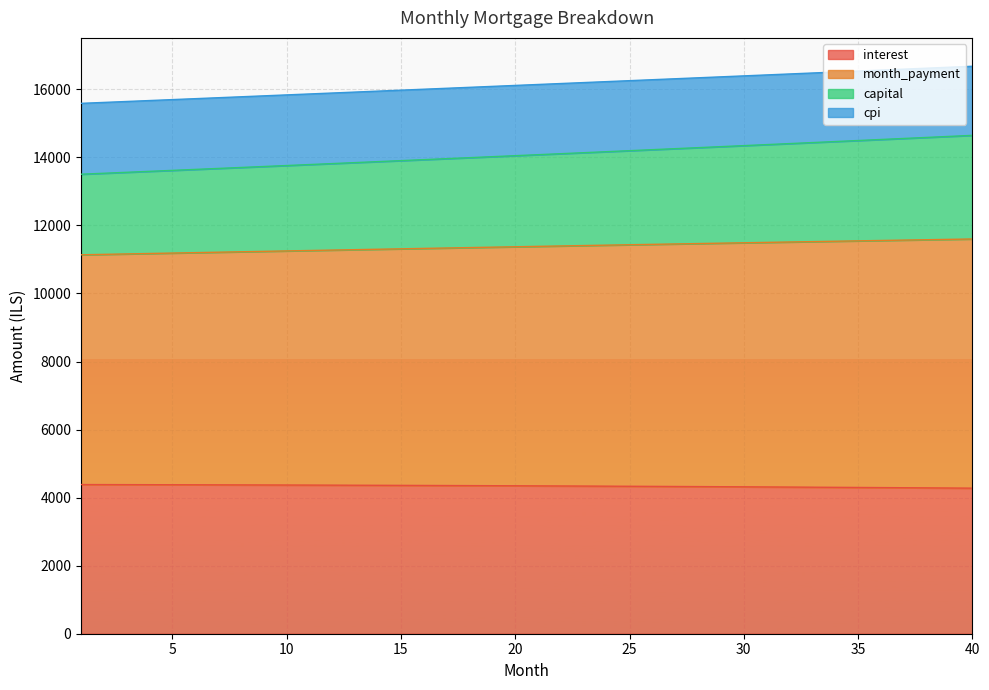

At how many categories does at least one series exceed 15336?

40